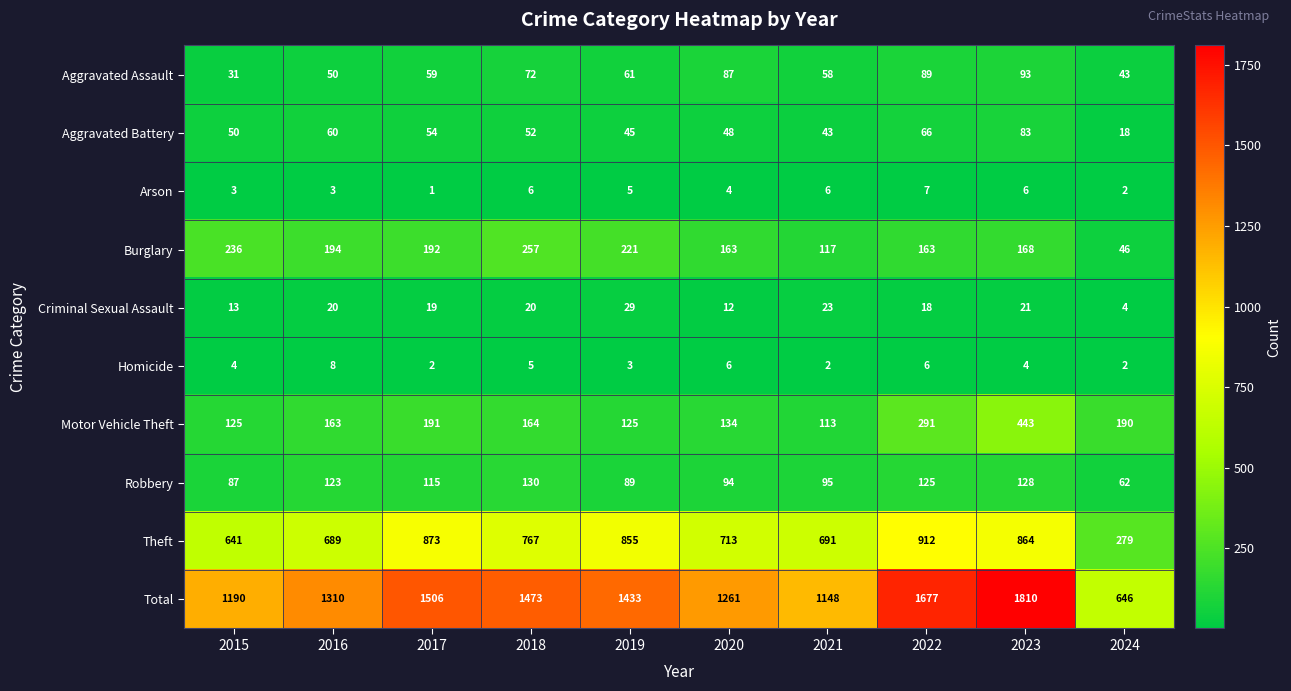

Rank the series by their maximum value, from lowest to highest.

Arson, Homicide, Criminal Sexual Assault, Aggravated Battery, Aggravated Assault, Robbery, Burglary, Motor Vehicle Theft, Theft, Total